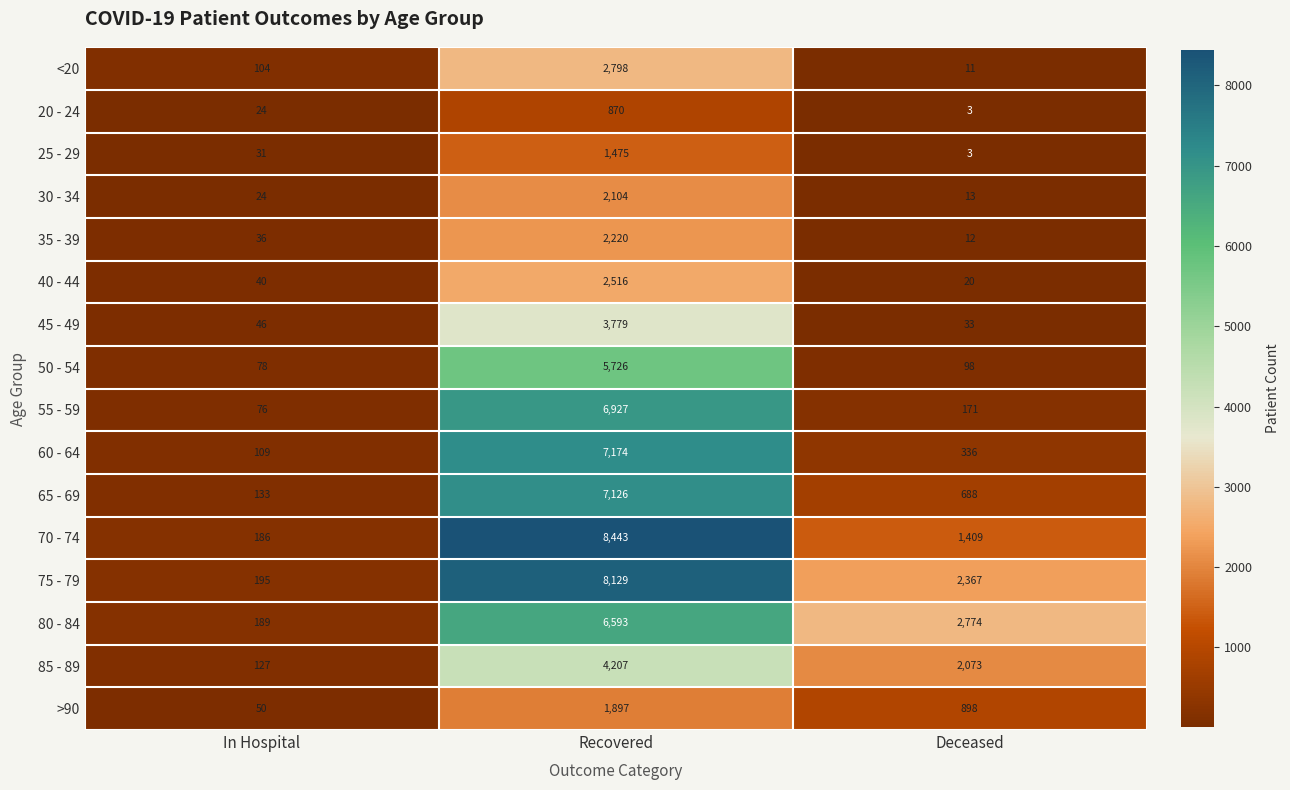

What is the total value across all series at Recovered?

71984